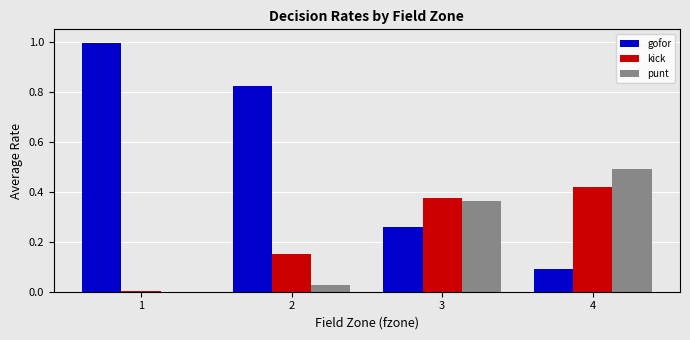

The punt series shows 0.5 at 4. True or false?

True